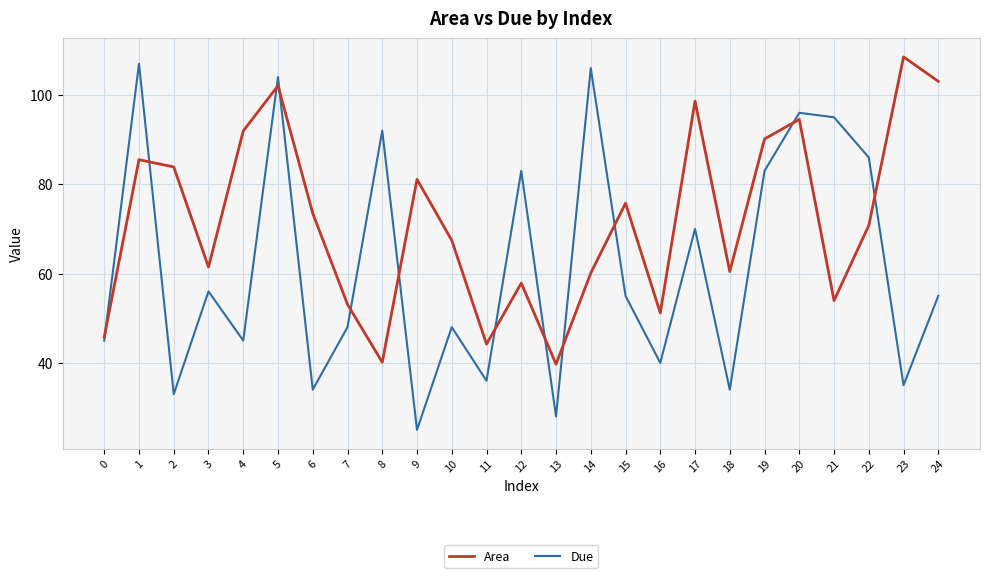

What is the approximate value of Area at 19?

90.1